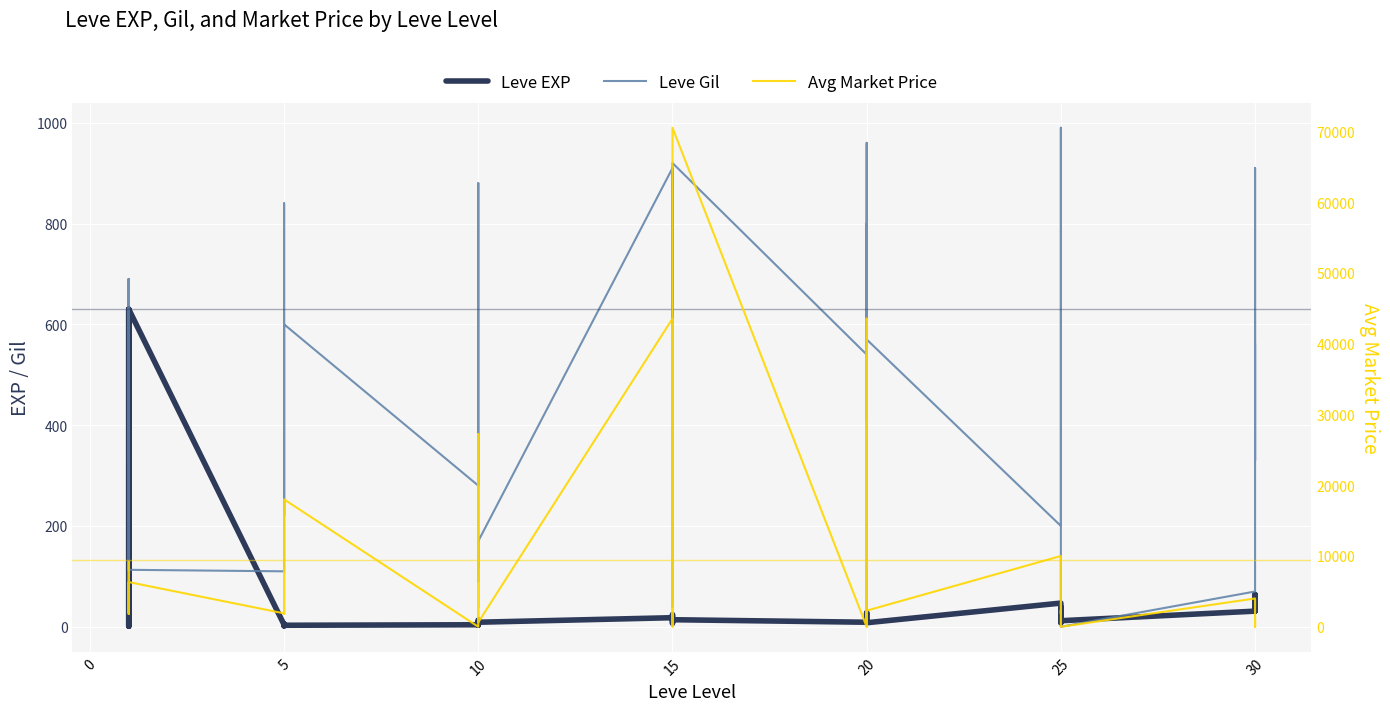

What are all the series names shown in the legend?

Leve EXP, Leve Gil, Avg Market Price